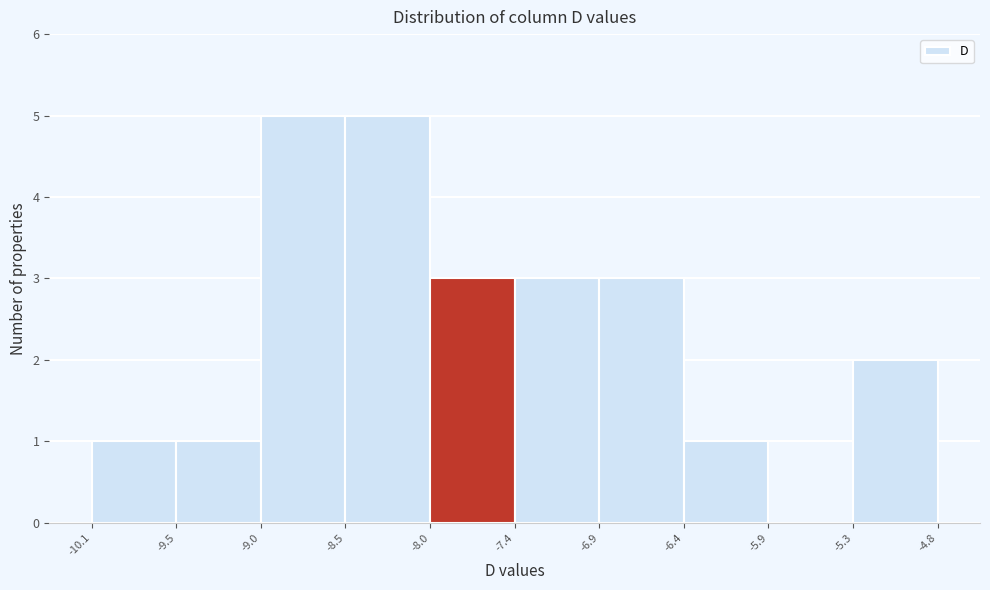

Reading left to right, transcribe this chart: for each bar, give the range it covers on the x-axis and its height. The values are not printed on the chart, so give them approximately, as read against the axis.

-10.1 to -9.5: 1
-9.5 to -9.0: 1
-9.0 to -8.5: 5
-8.5 to -8.0: 5
-8.0 to -7.4: 3
-7.4 to -6.9: 3
-6.9 to -6.4: 3
-6.4 to -5.9: 1
-5.9 to -5.3: 0
-5.3 to -4.8: 2